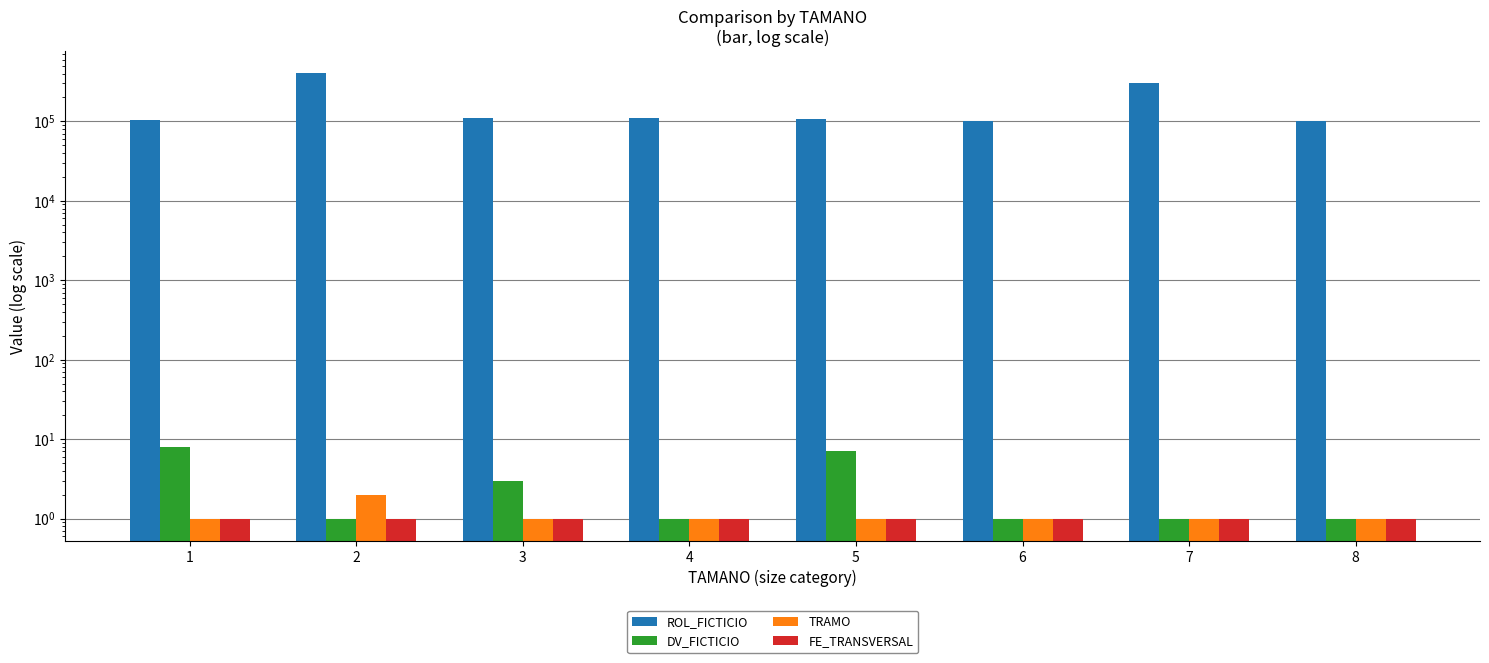

How many data points does each series have?

8